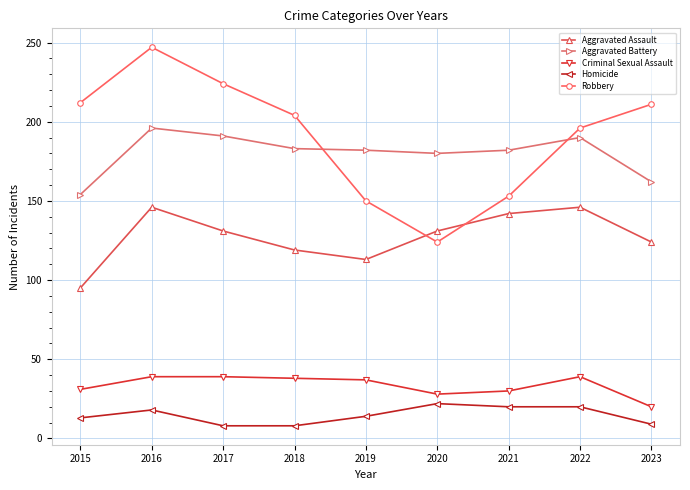

What is the total value across all series at 2016?

646